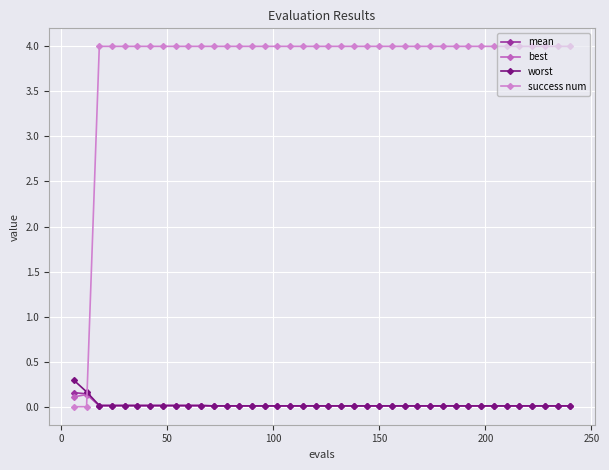

What is the sum of all best values?

0.6